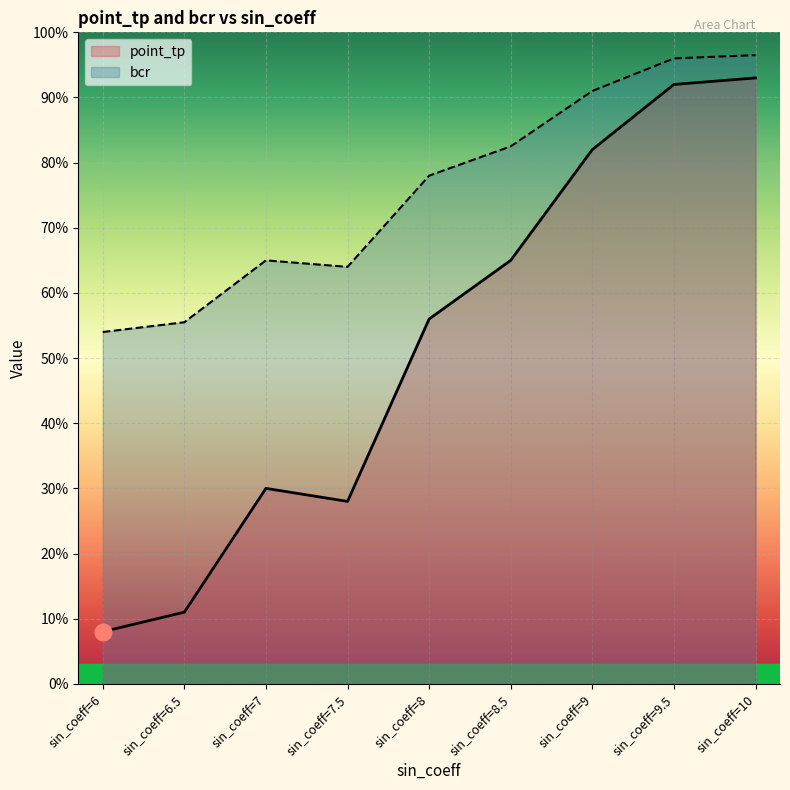

What is the maximum value shown in the chart?

1.0